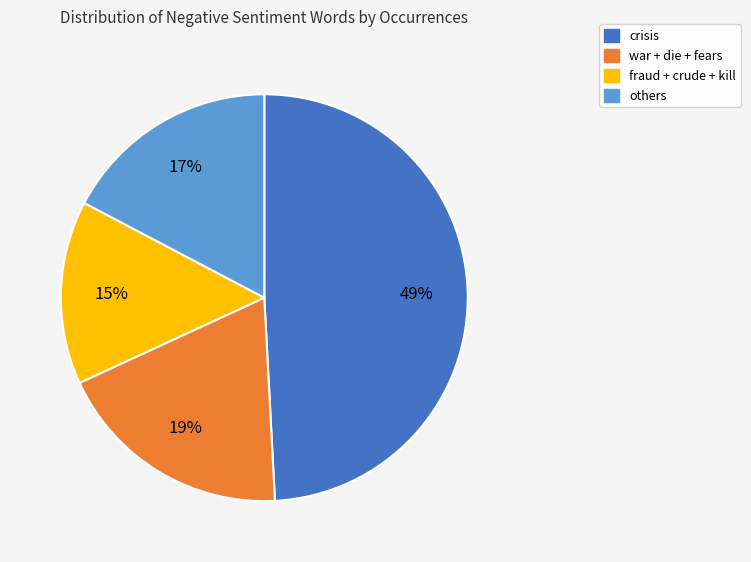

How many segments does this pie chart have?

4